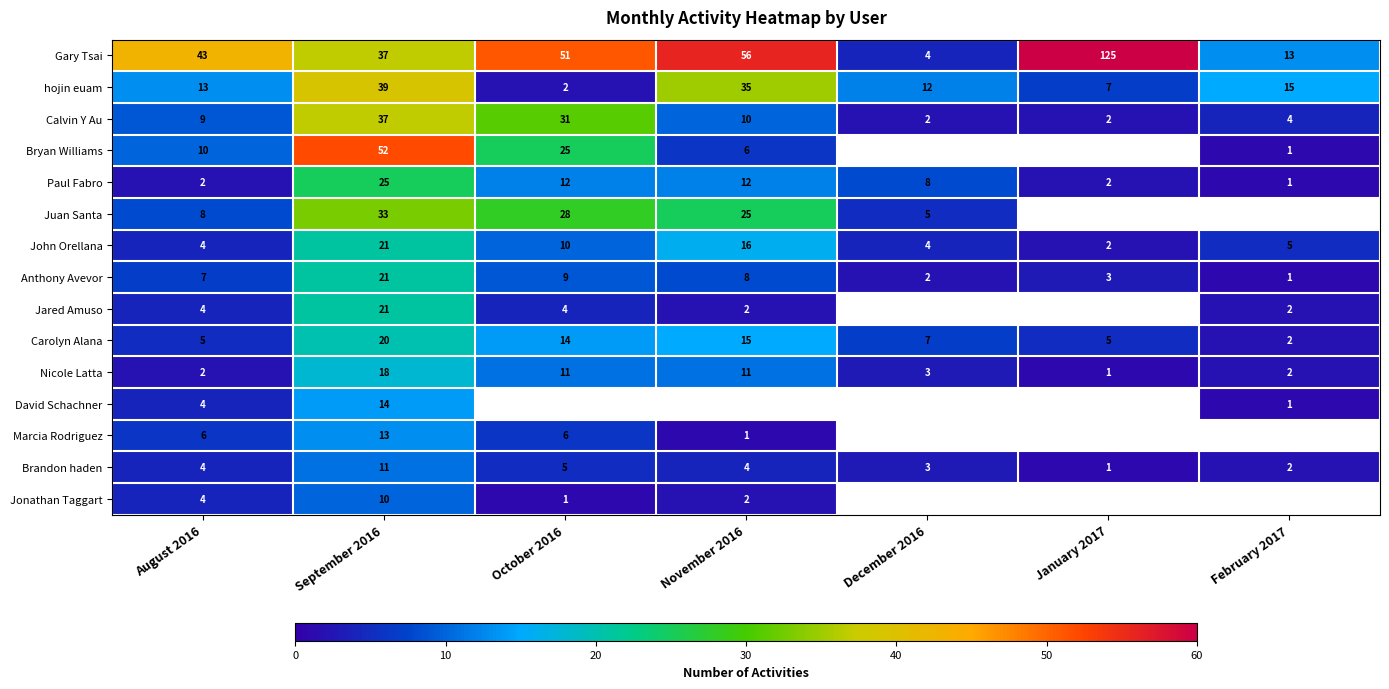

Read the Anthony Avevor value at September 2016.

21